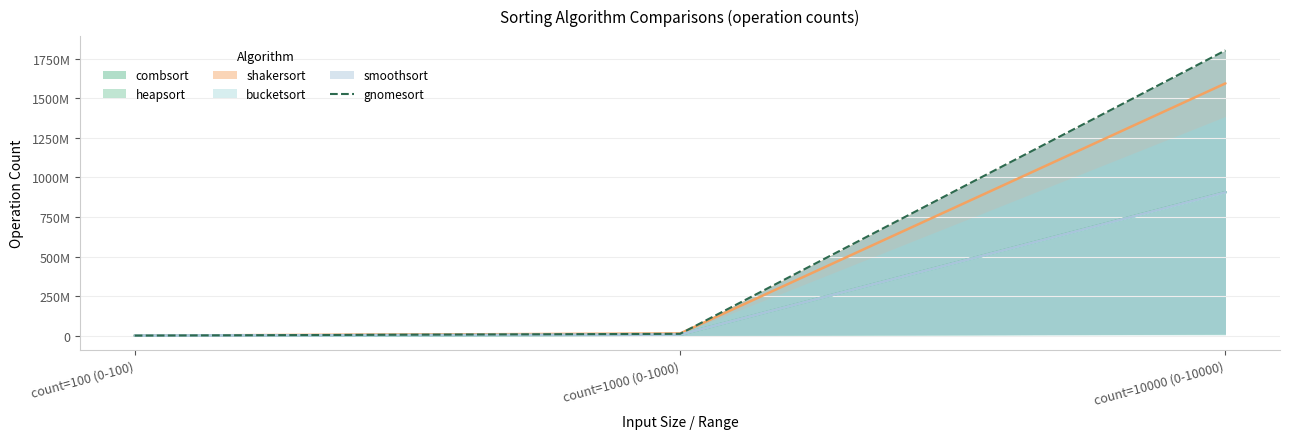

Reading left to right, extract all data points from this chart.

count=100 (0-100)=106580	count=1000 (0-1000)=11273080	count=10000 (0-10000)=1803859480